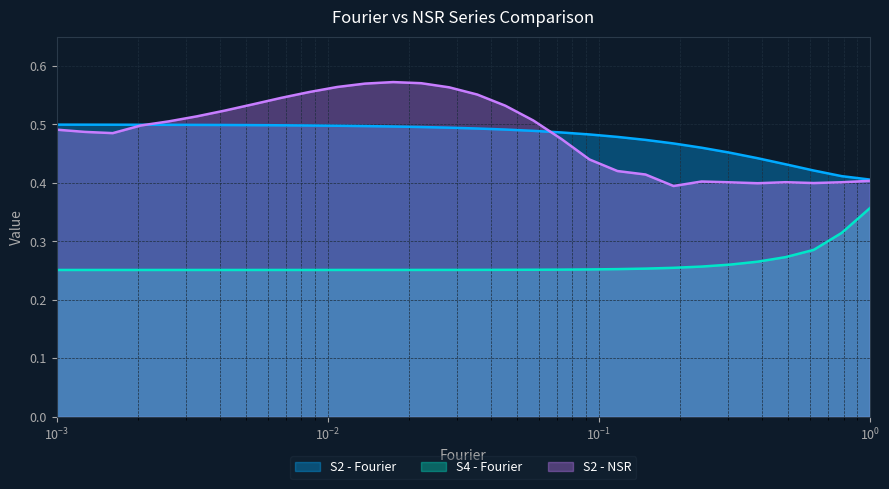

What value does the S4 - Fourier series have at 0.385662042?

0.3